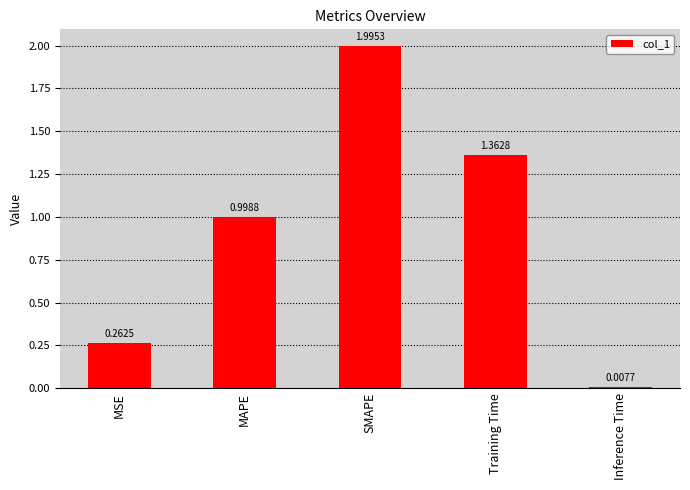

What is the label of the 1st bar from the left?

MSE